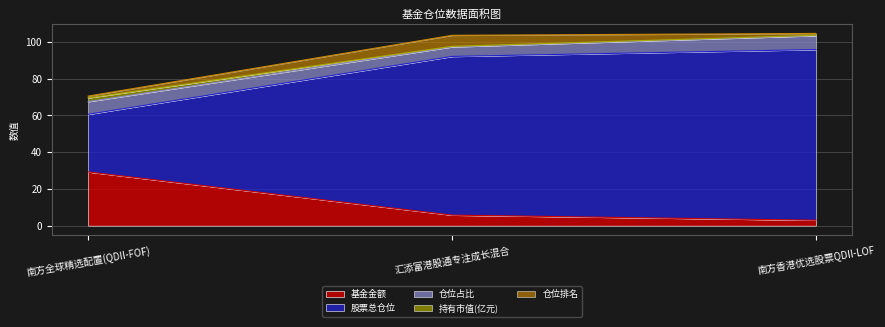

Which series changed the most between 南方全球精选配置(QDII-FOF) and 南方香港优选股票QDII-LOF?

股票总仓位